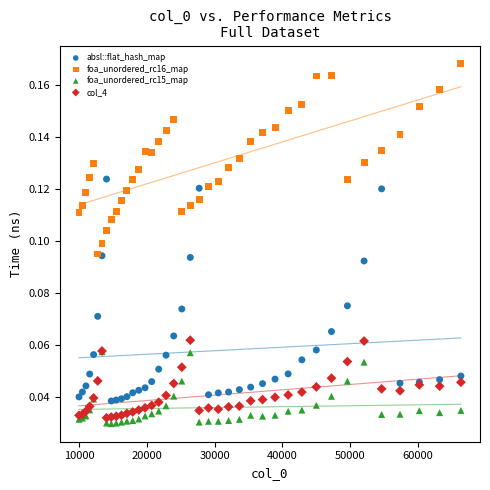

Which series reaches the minimum Y coordinate?

foa_unordered_rc15_map